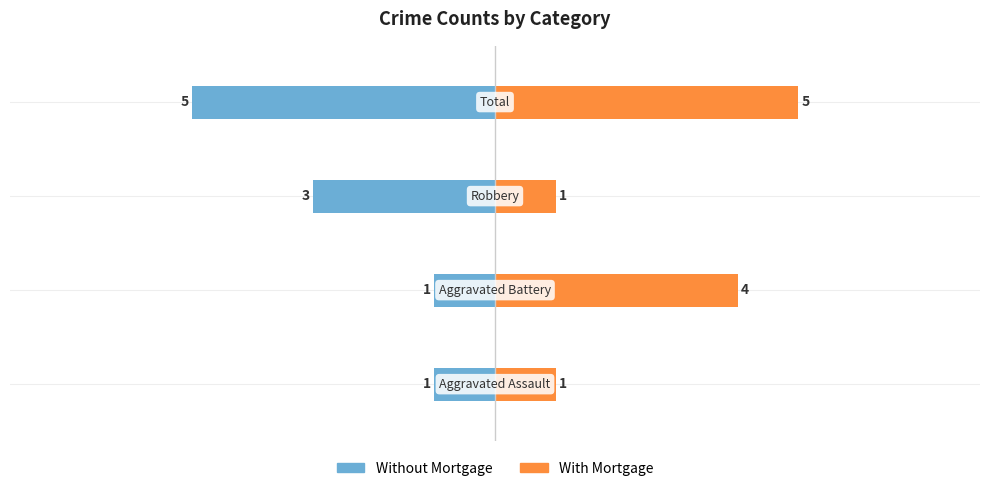

At how many categories does at least one series exceed -1?

4